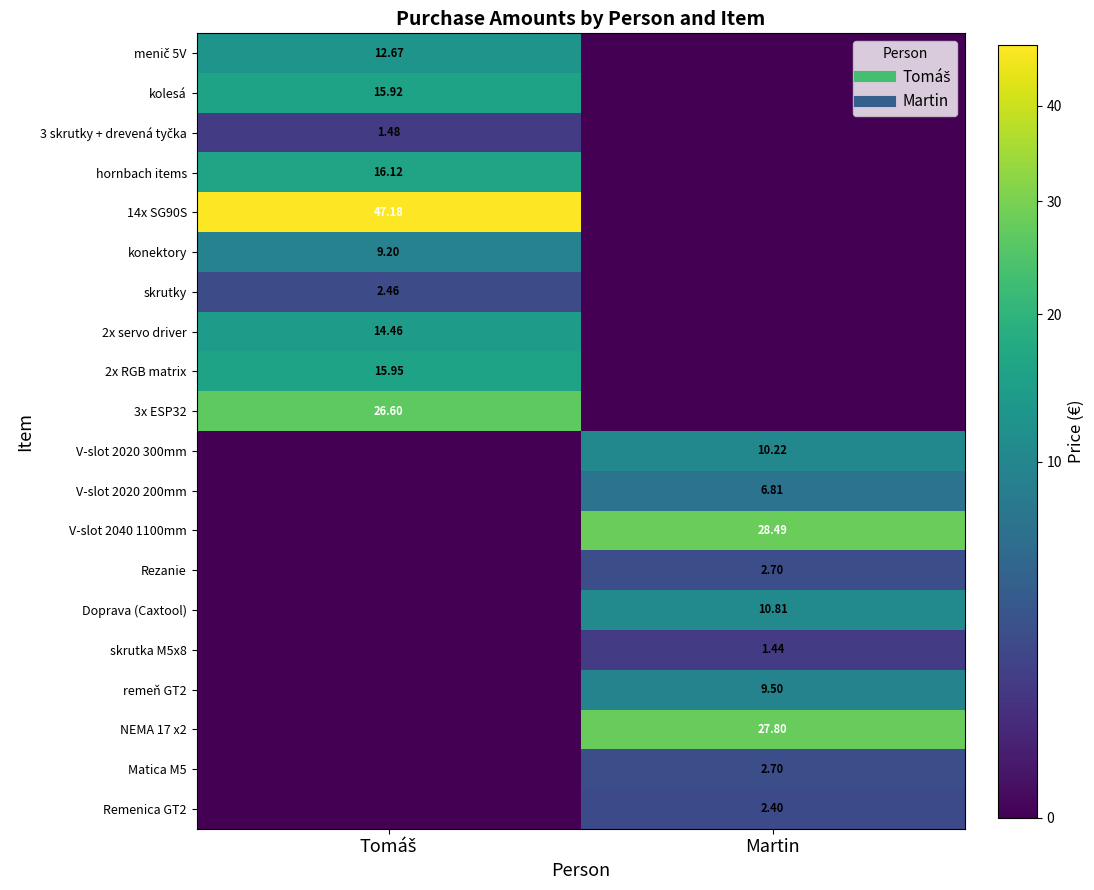

How many data points in konektory are less than 9?

1